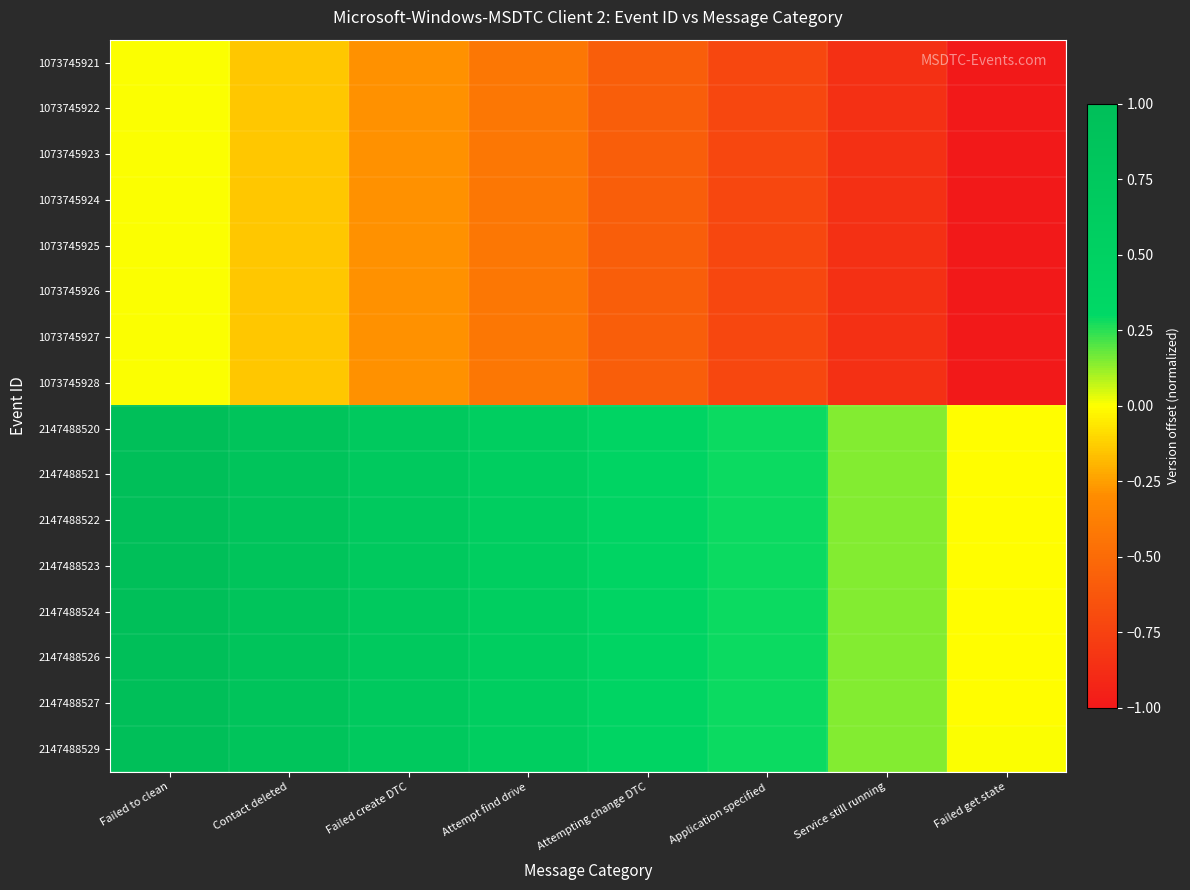

Which series has the widest spread of values?

1073745921